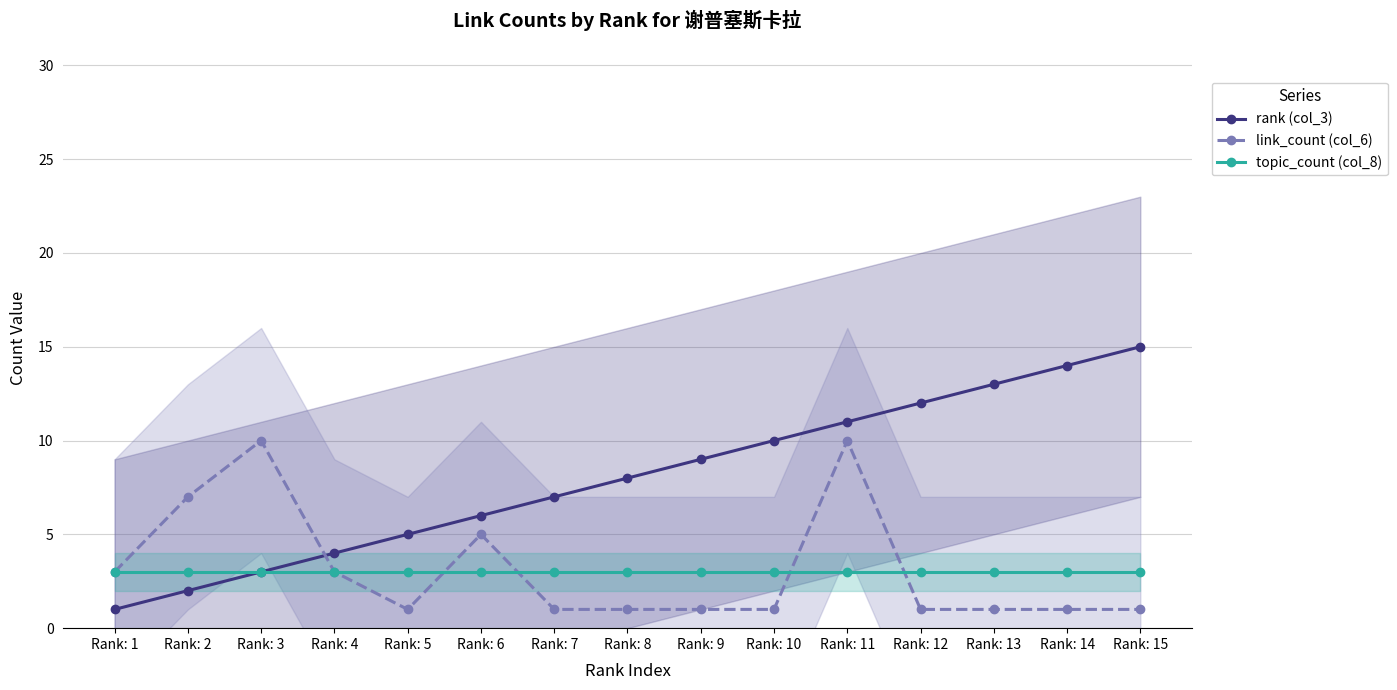

At how many categories does at least one series exceed 11?

4